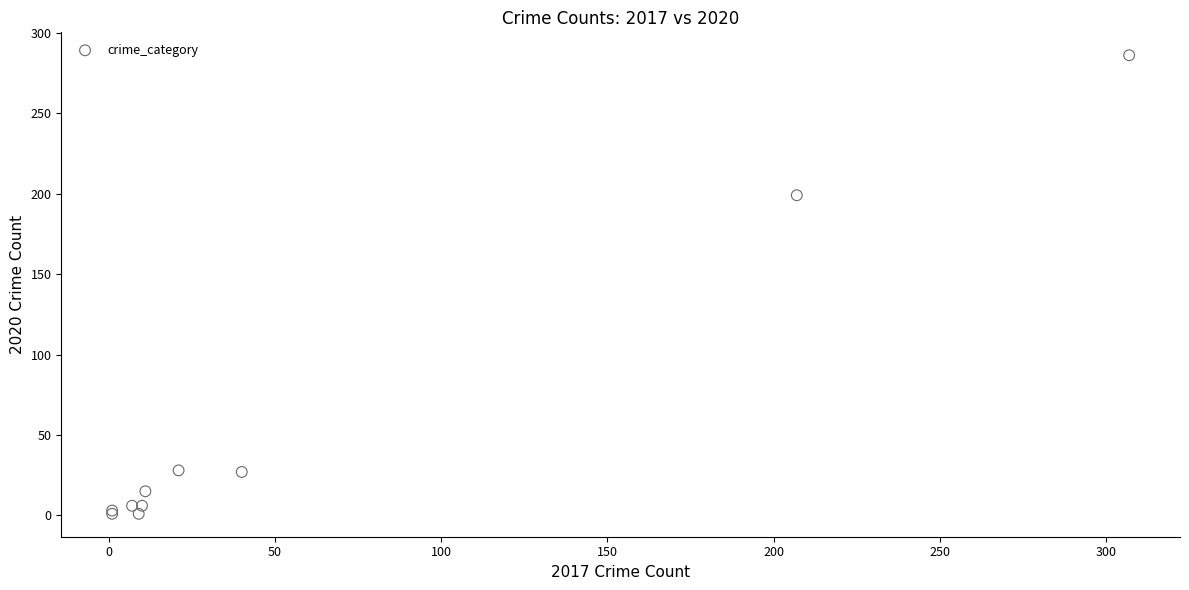

What Y value in the scatter plot is closest to 143?

199